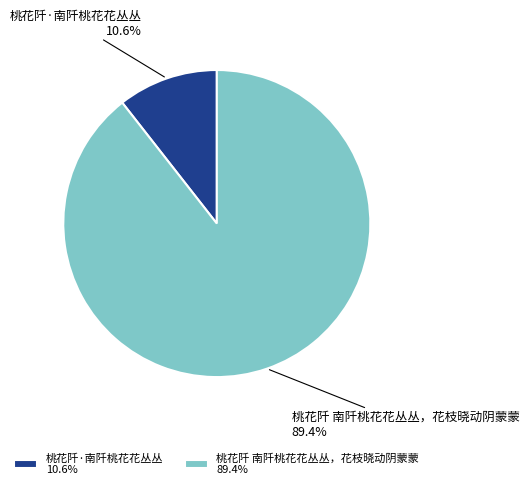

How many segments does this pie chart have?

2